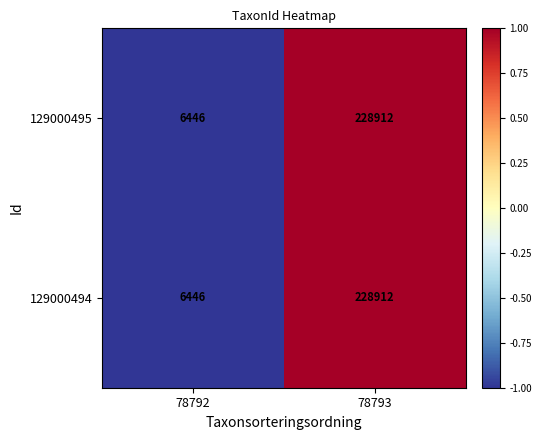

Which category has the highest value across all series?

78793